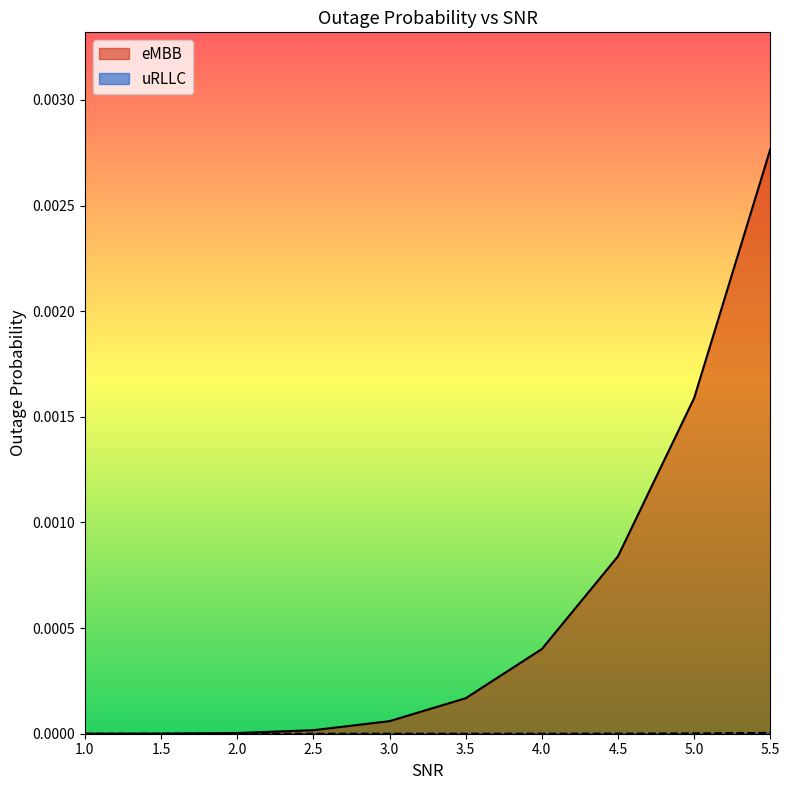

Which series changed the most between 1.5 and 2.5?

eMBB